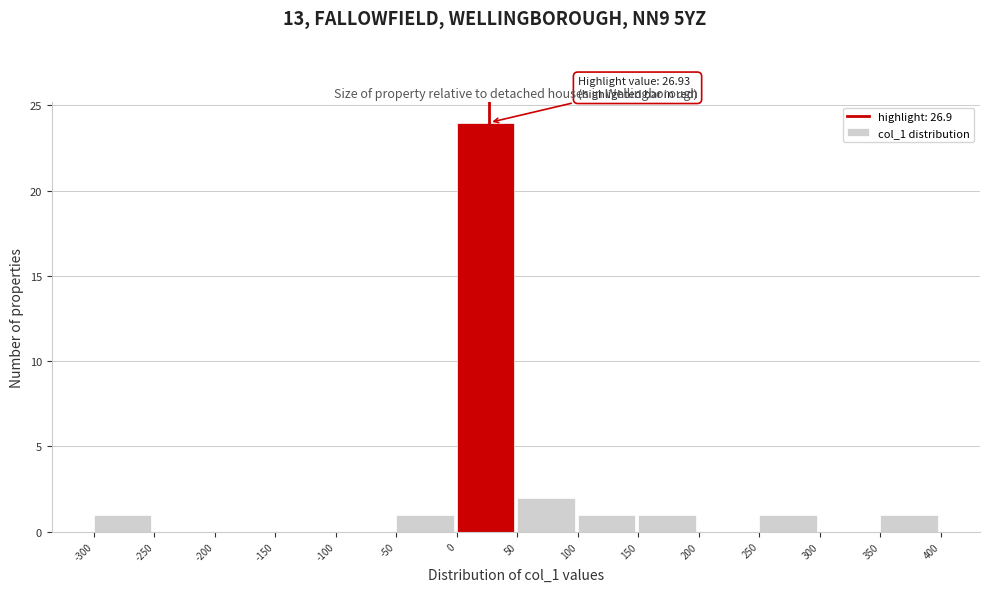

Which range on the x-axis has the tallest bar?

0 to 50